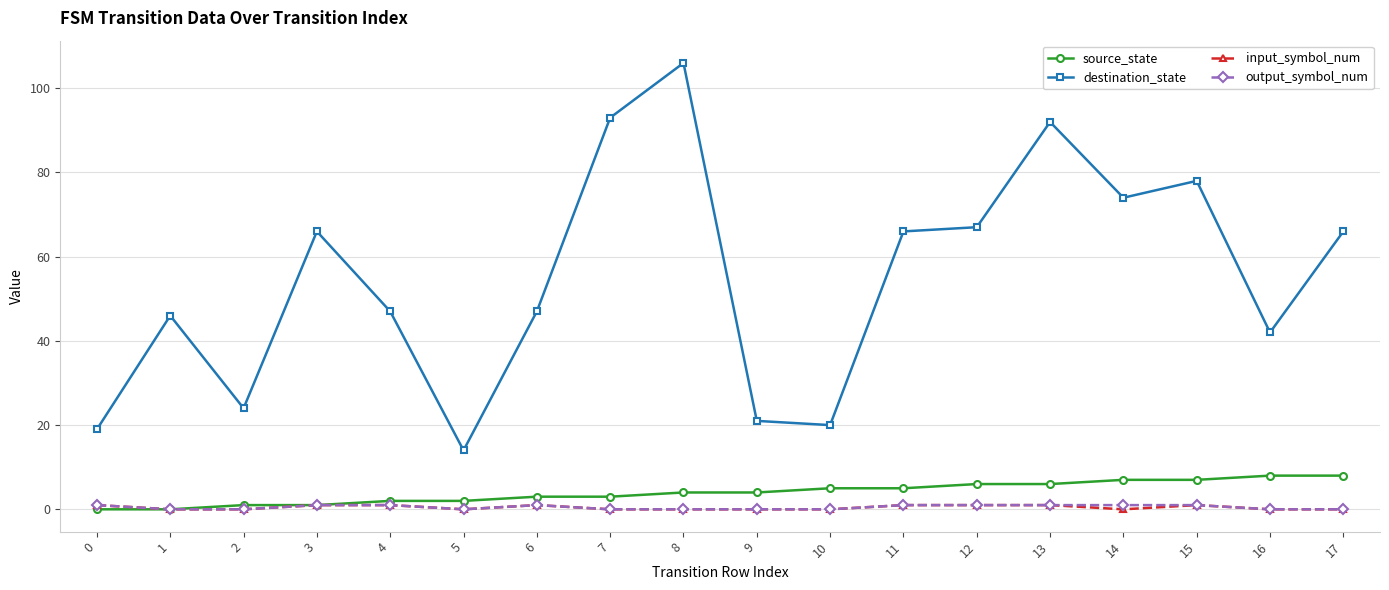

Which series has the largest total across all categories?

destination_state